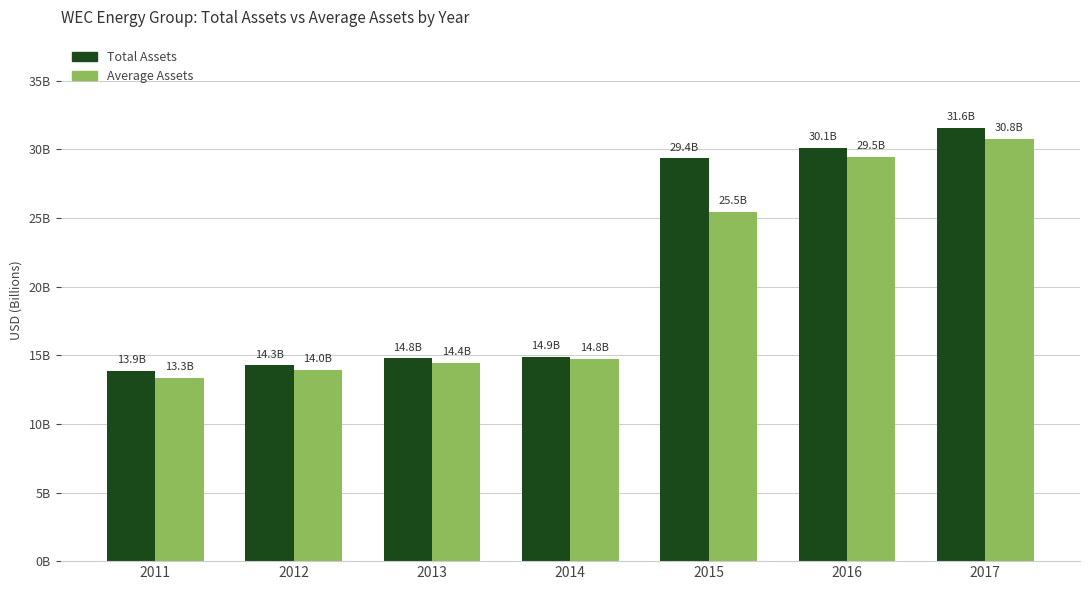

Rank the series by their average value, from lowest to highest.

Average Assets, Total Assets